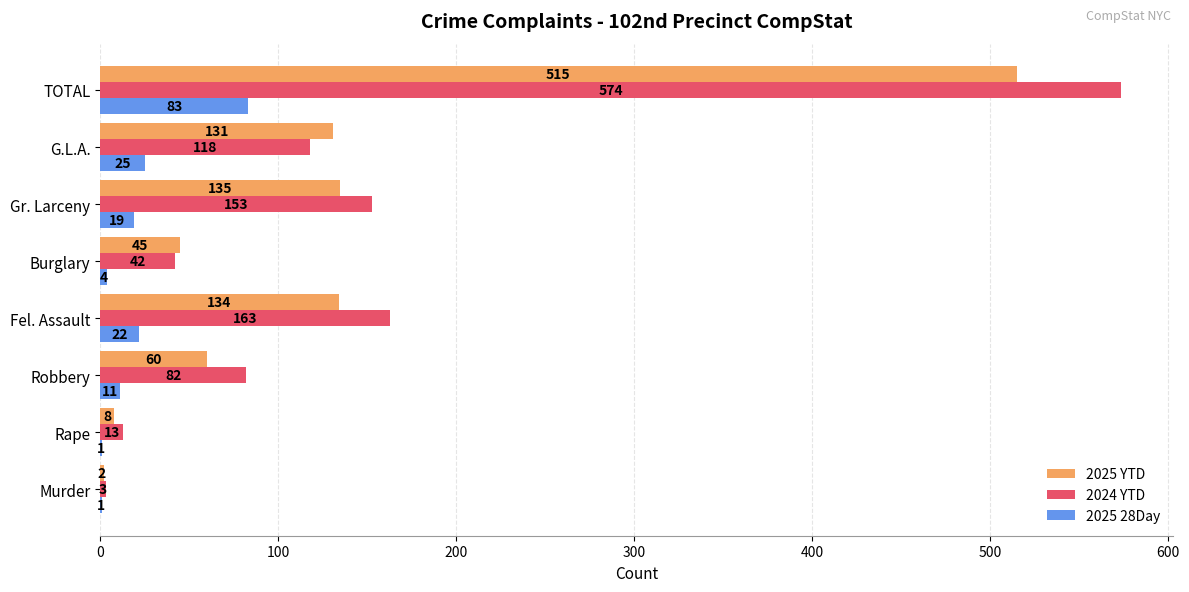

At which category is the sum across all series the highest?

TOTAL